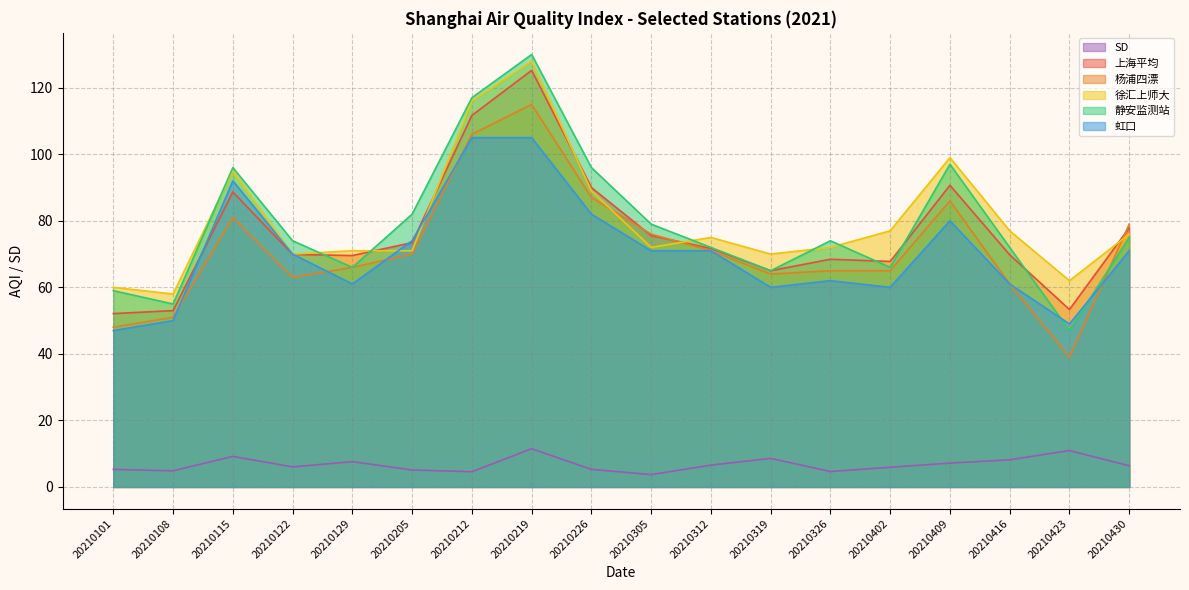

The 杨浦四漂 series shows 71.0 at 20210312. True or false?

True